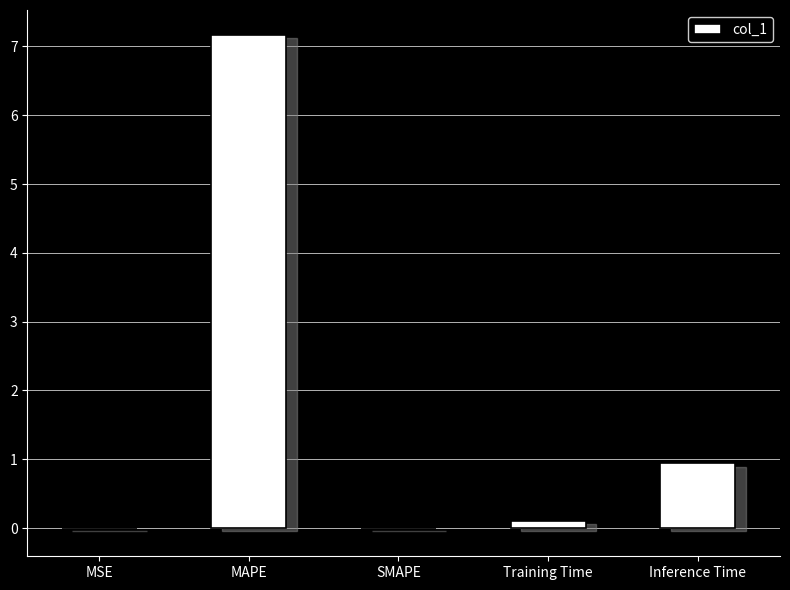

Where is the data nearest to the value 3?

Inference Time